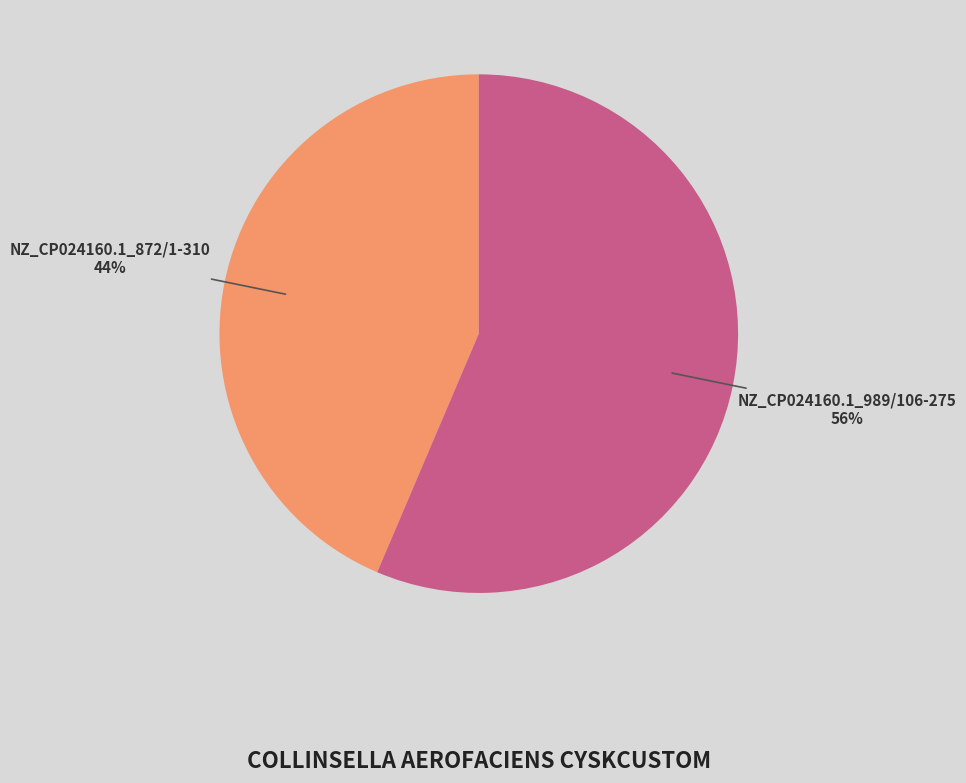

To the nearest percent, what is the average slice percentage?

50%